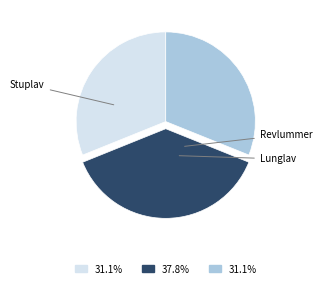

Approximately how many times larger is the value at Revlummer compared to Lunglav?

1.2